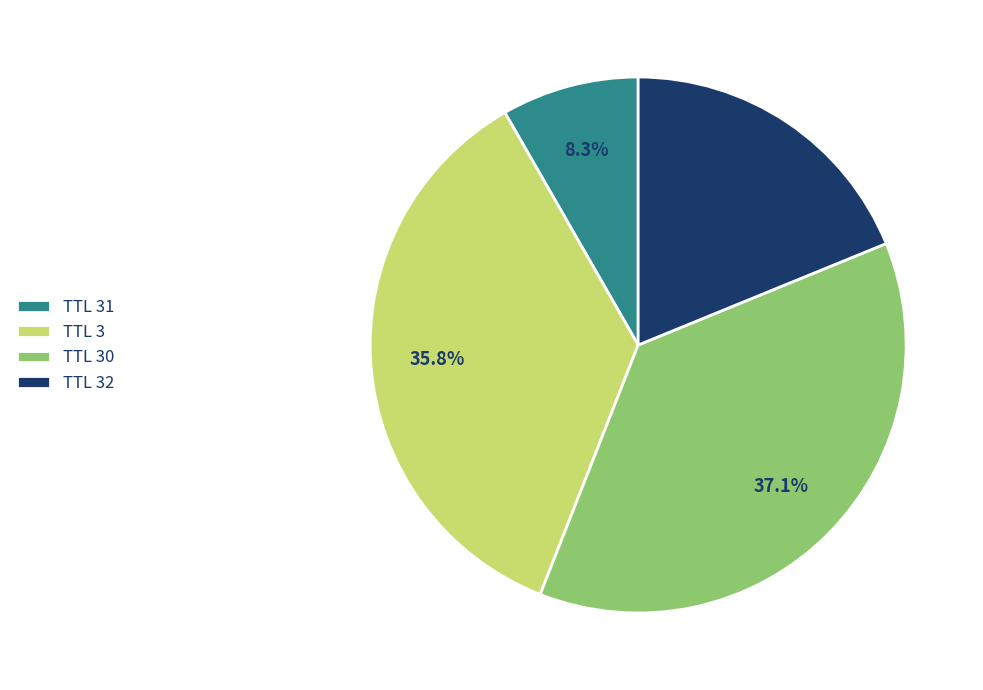

How much of the chart is everything except TTL 30?

62.9%